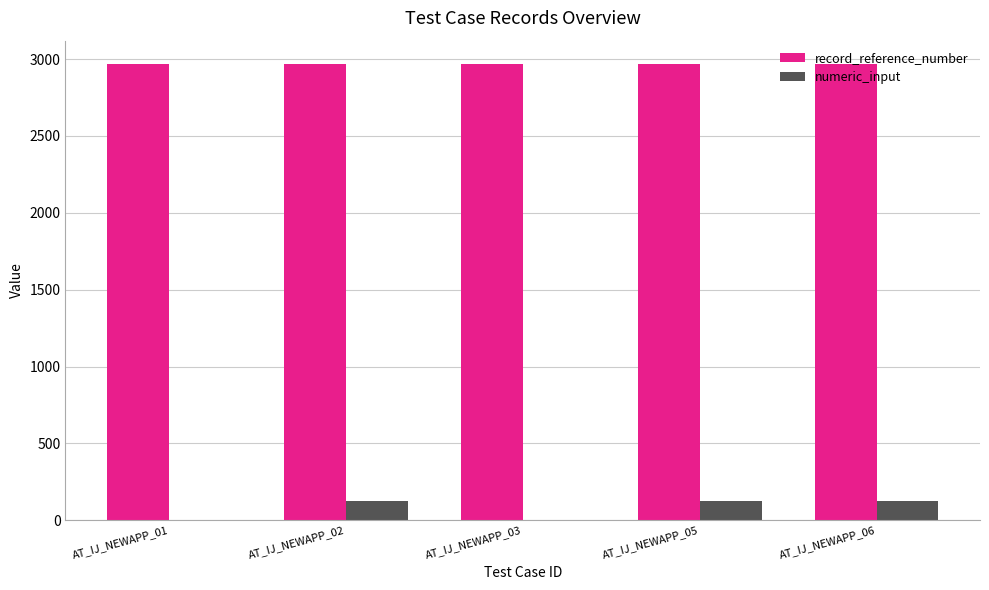

True or false: numeric_input has a value of 0 at AT_IJ_NEWAPP_01.

True